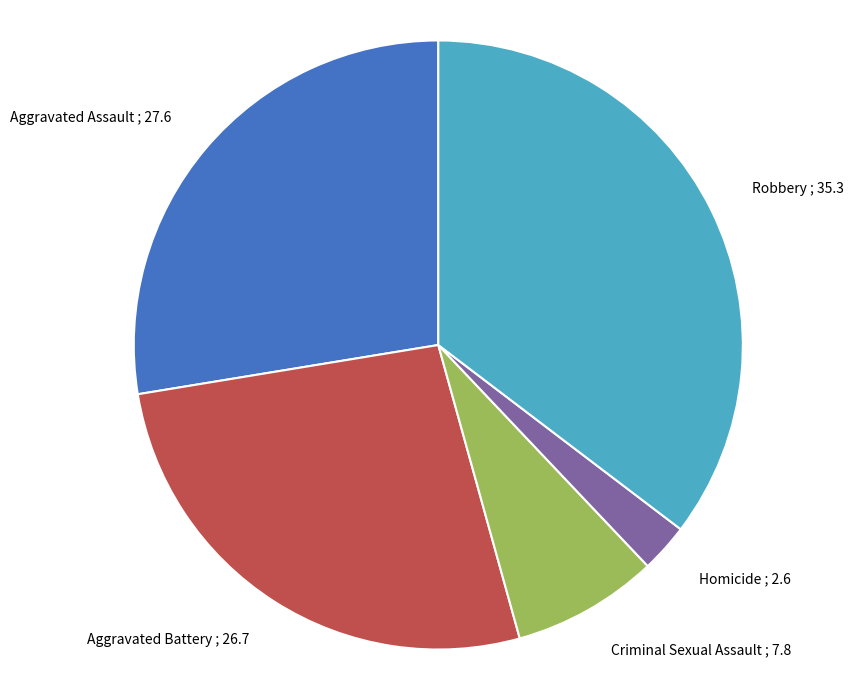

True or false: Aggravated Assault accounts for 40% of the total.

False